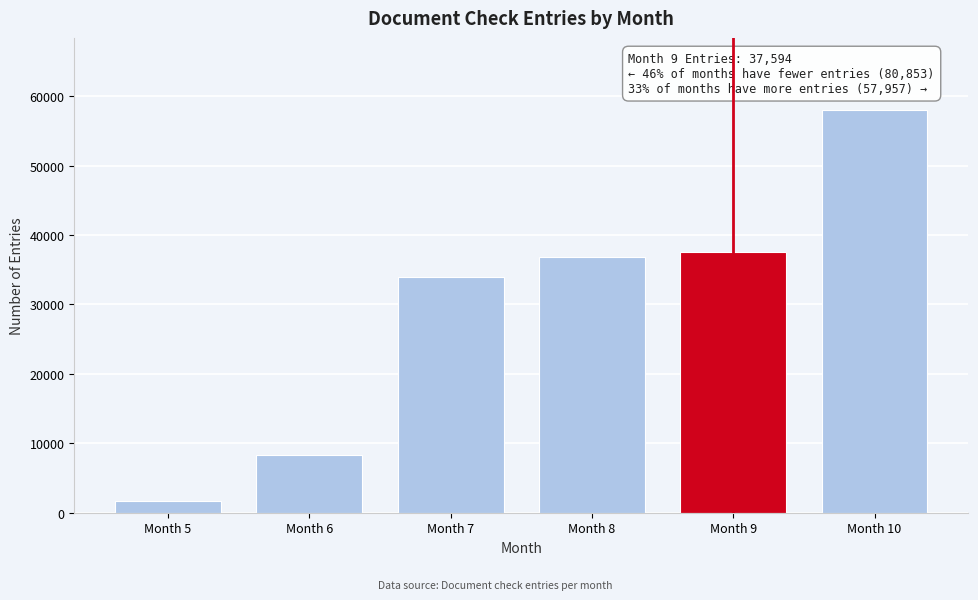

Reading left to right, transcribe all the data shown in this chart.

Month 5=1739	Month 6=8276	Month 7=33998	Month 8=36840	Month 9=37594	Month 10=57957